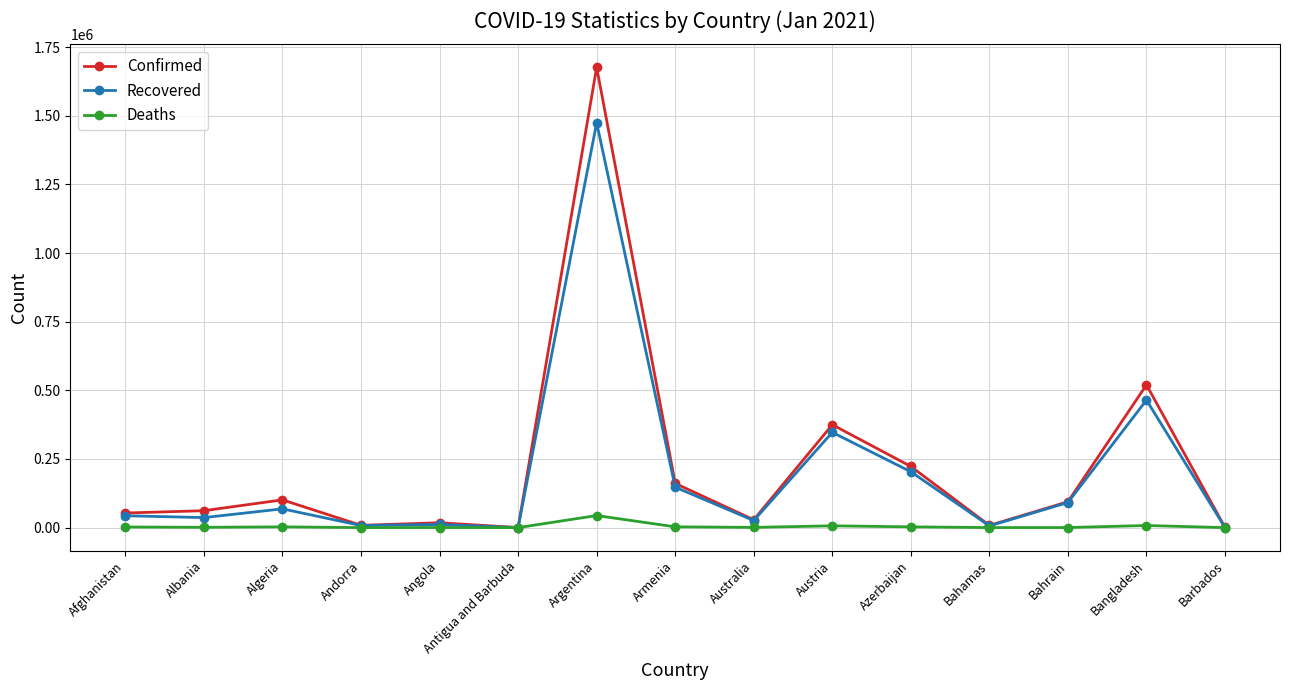

Is the value of Recovered at Australia greater than the value of Confirmed at Algeria?

No